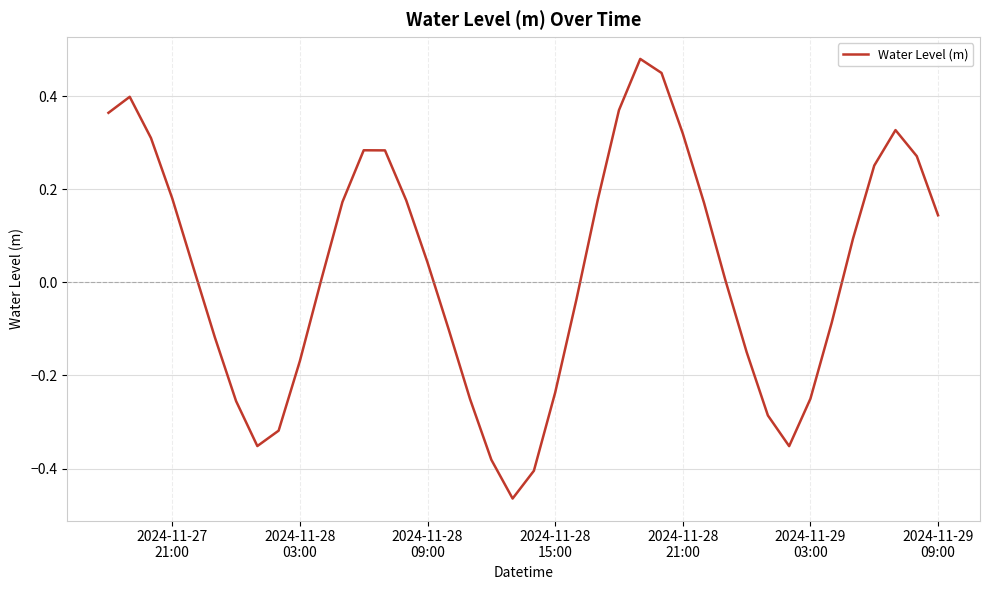

What is the difference between the maximum and minimum values?

0.9